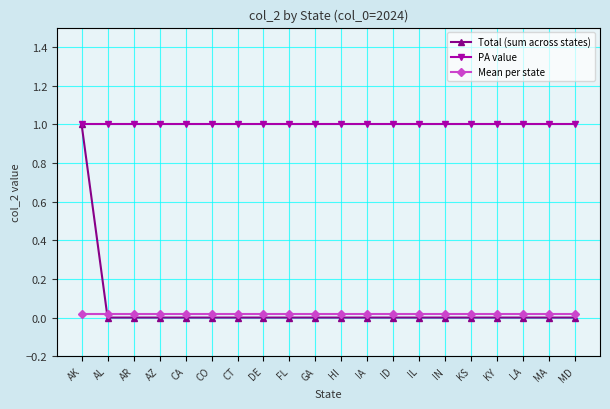

True or false: Mean per state and PA value intersect in this chart.

False